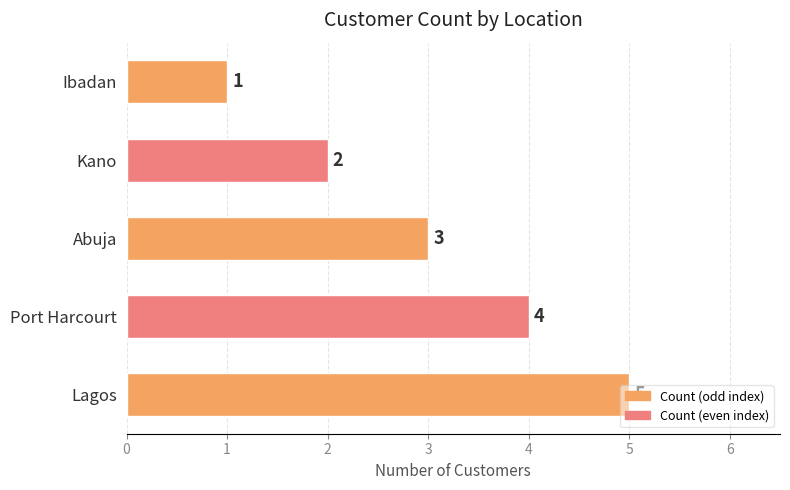

What is the ratio of the value at Port Harcourt to the value at Abuja?

1.3